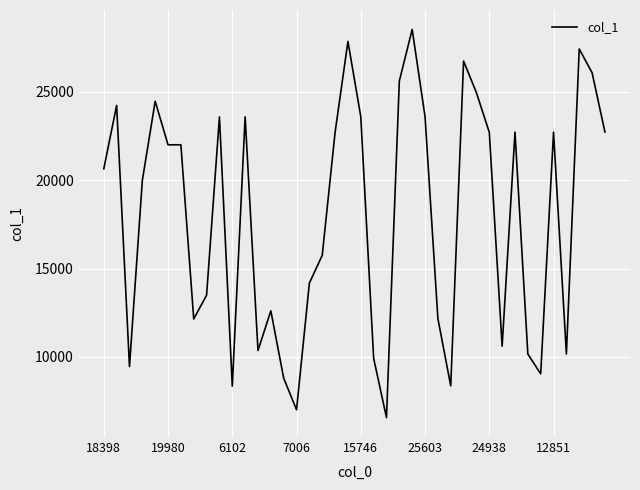

What is the maximum value shown in the chart?

28520